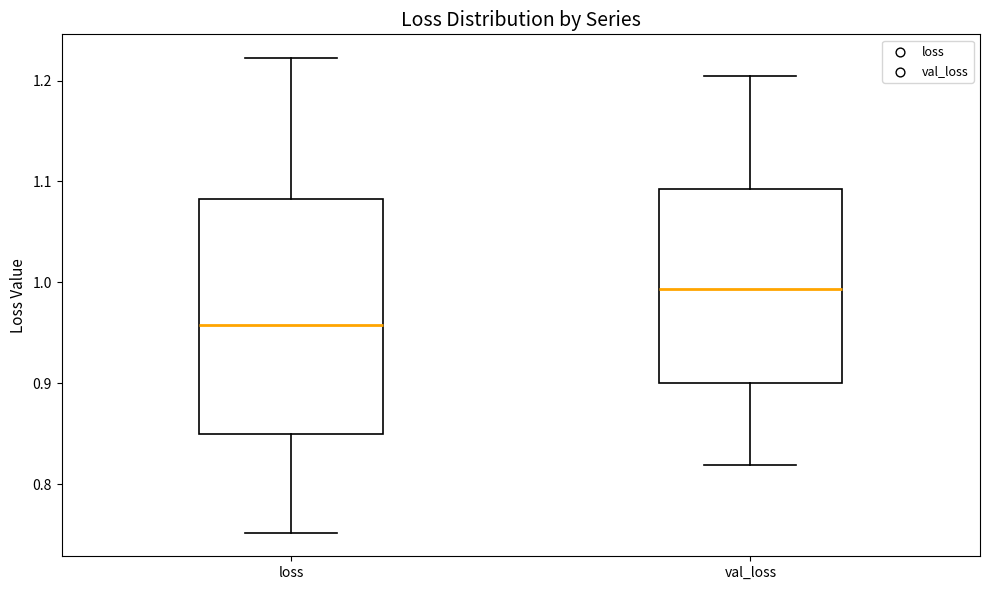

Where does the median line of the box for loss sit on the y-axis? The values are not printed on the chart, so give them approximately, as read against the axis.

0.96